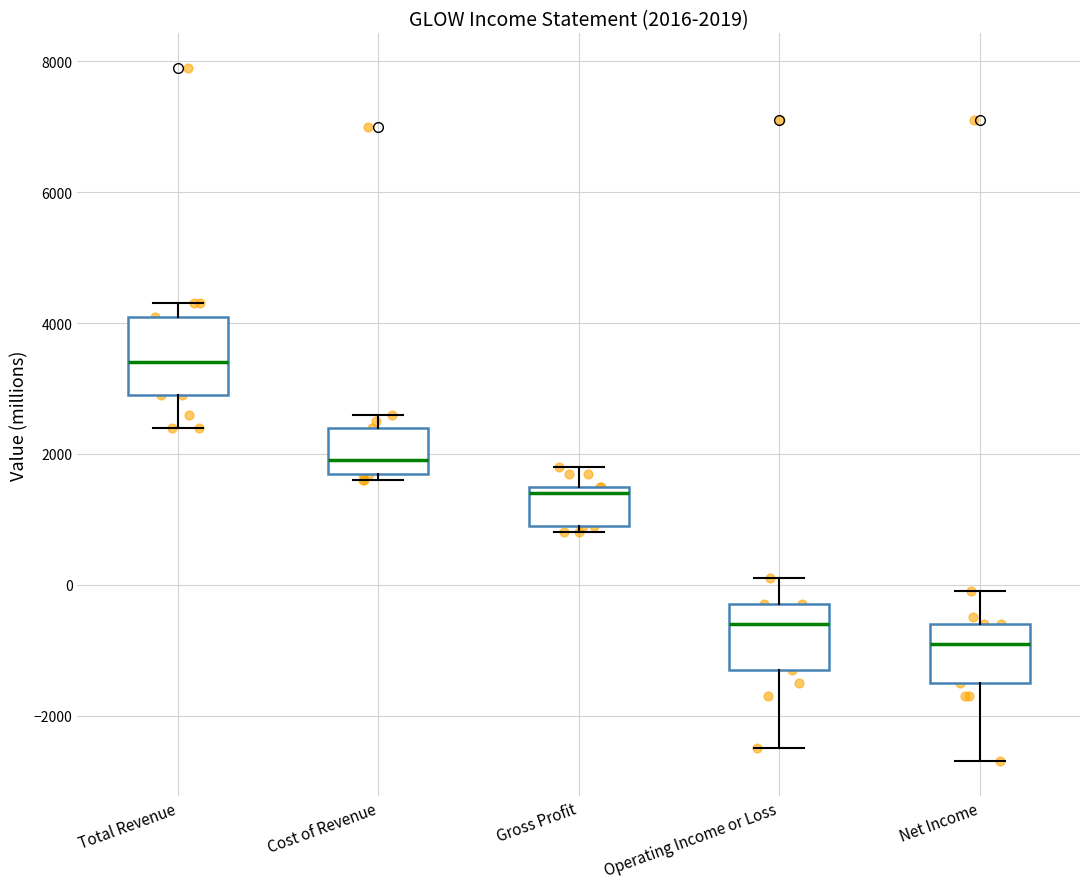

Which box is the tallest, from its lower edge to its upper edge?

Total Revenue